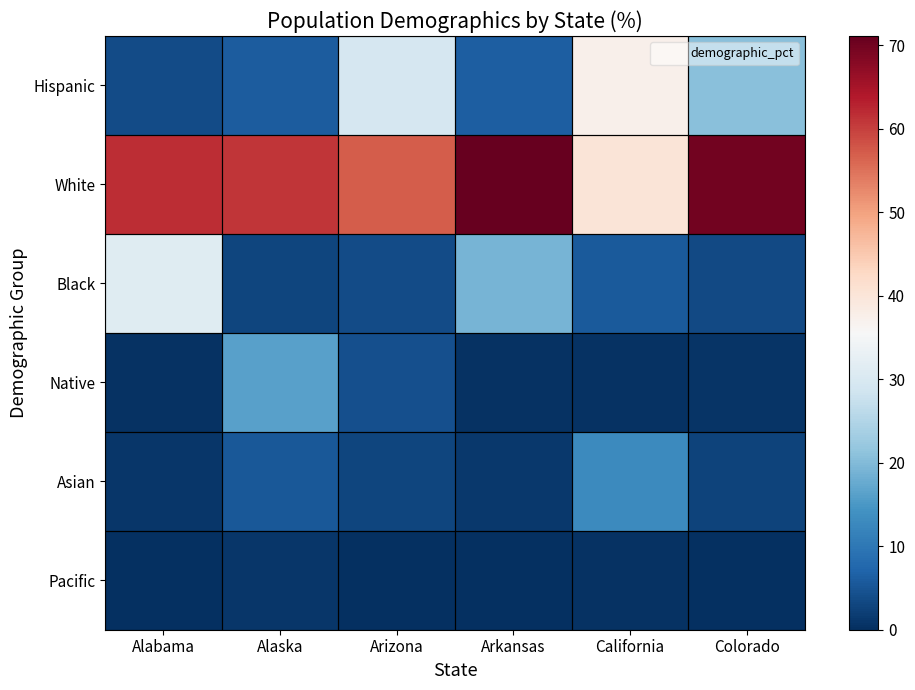

Between California and Alaska, which is larger?

California